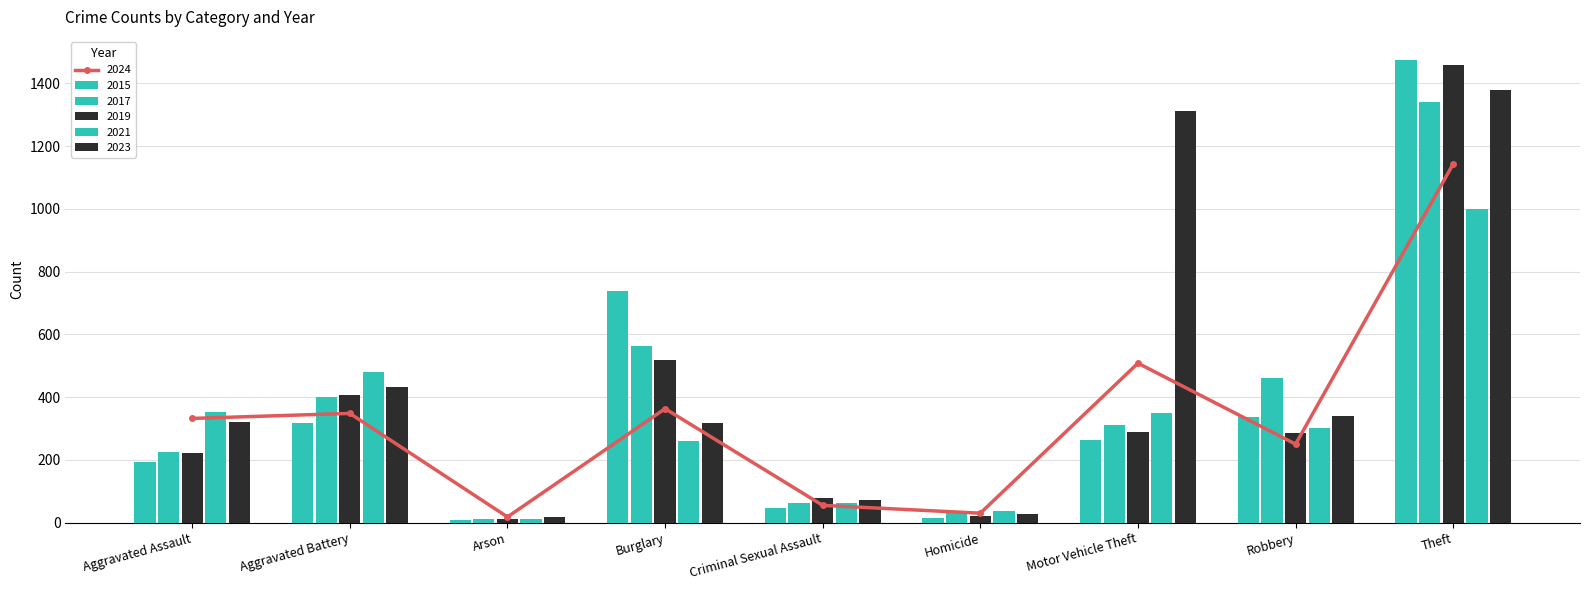

At which category does the chart reach its minimum across all series?

Arson